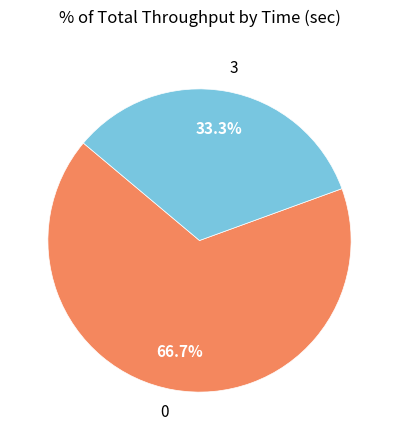

To the nearest percent, what is the average slice percentage?

50%